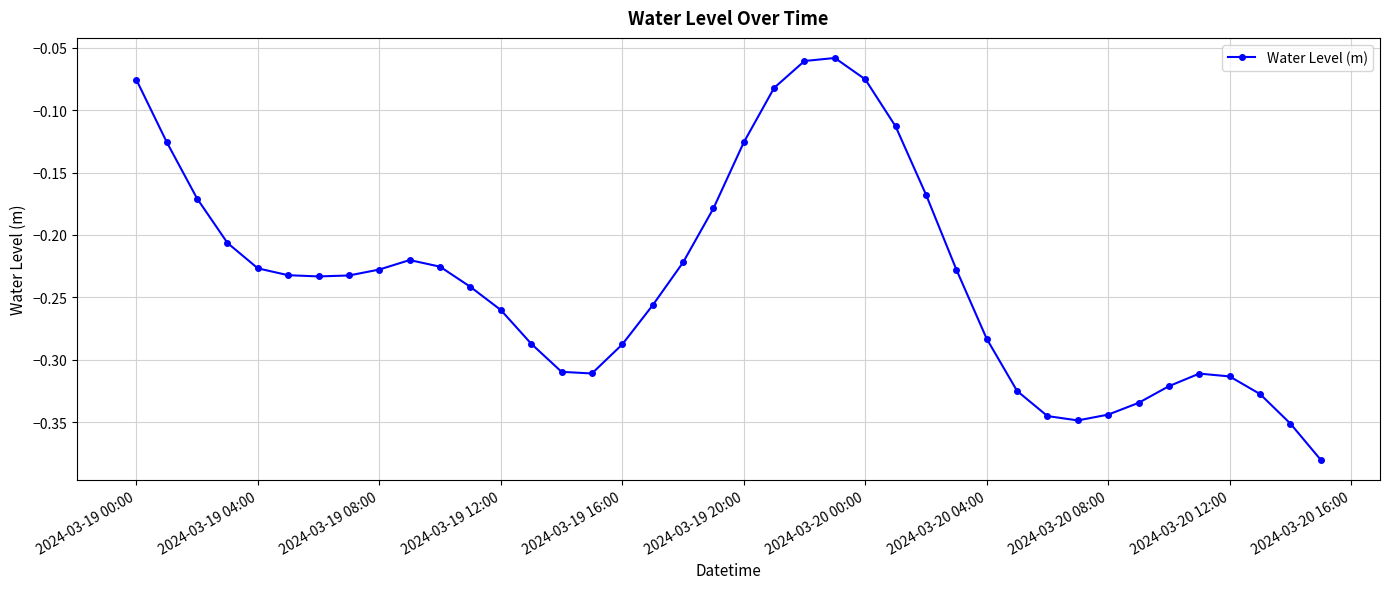

True or false: the data has more than 2 interior local peaks.

True